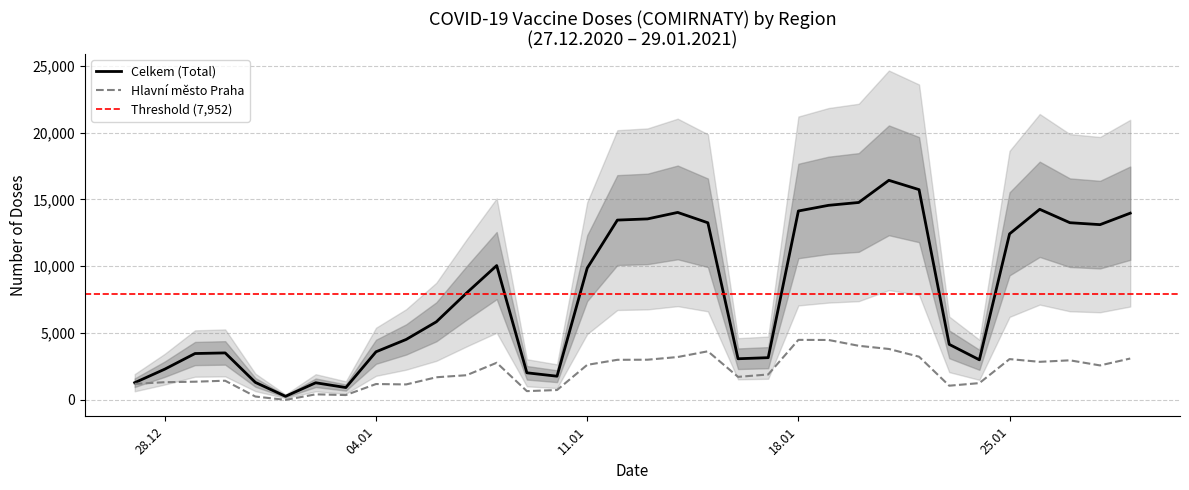

The value of Hlavní město Praha at 28.12 is 2311. True or false?

False